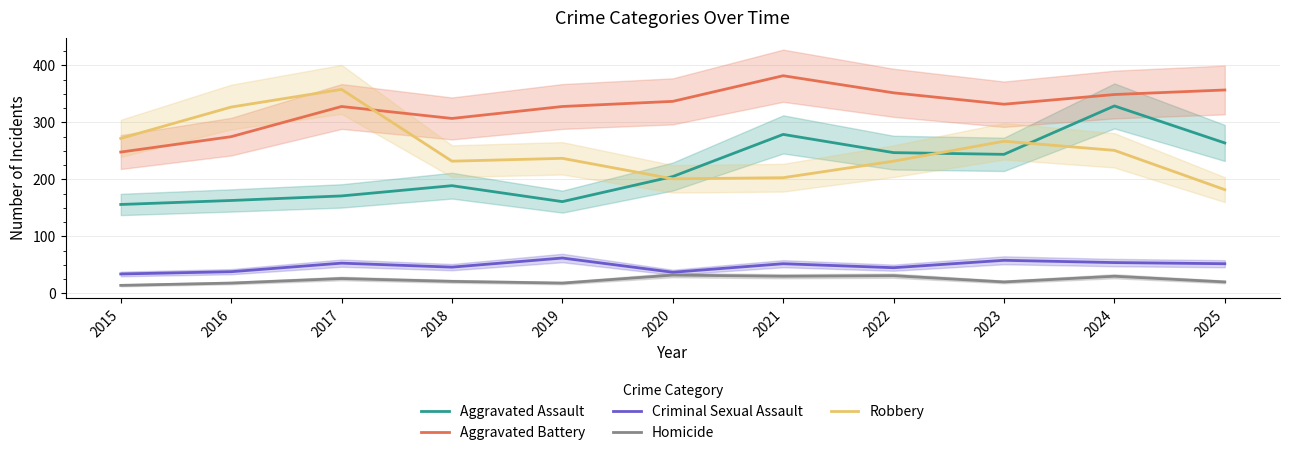

How many values in the Criminal Sexual Assault series exceed 52?

4